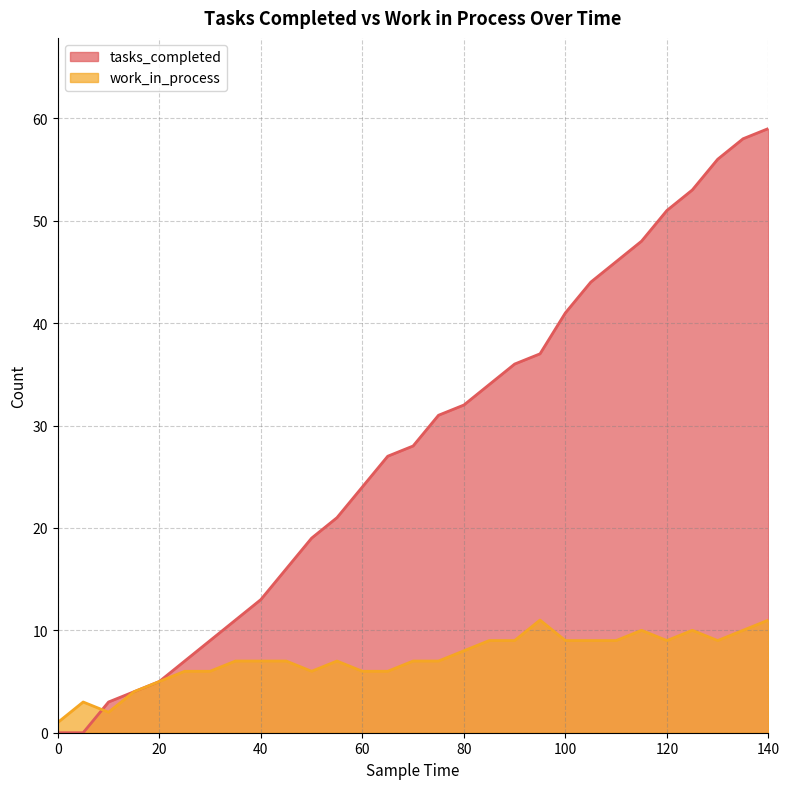

What is the total value across all series at 15?

8